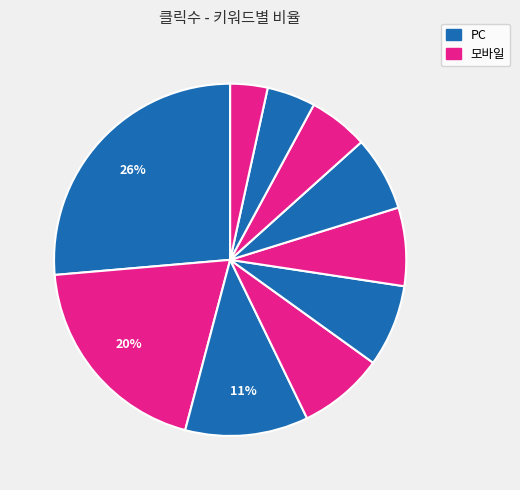

Count the number of slices in the pie.

10